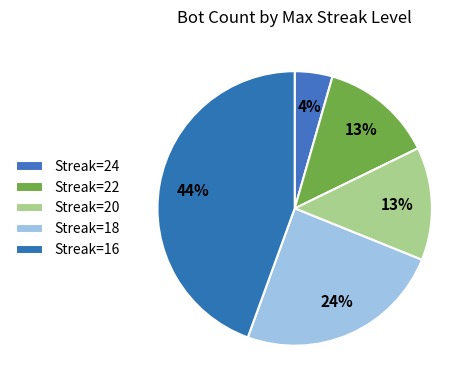

What is the smallest slice in the pie chart?

24